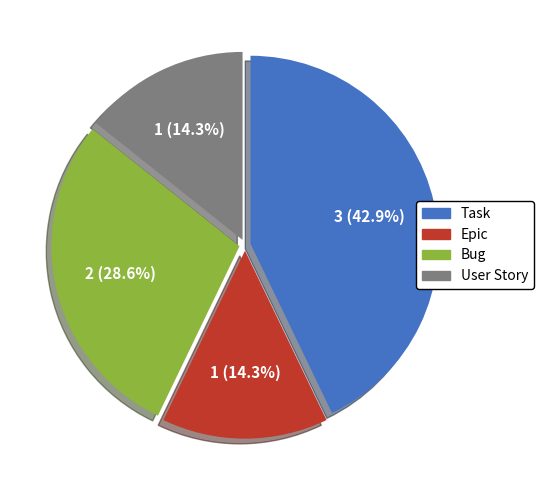

Is it true that Bug is 29% of the pie?

True